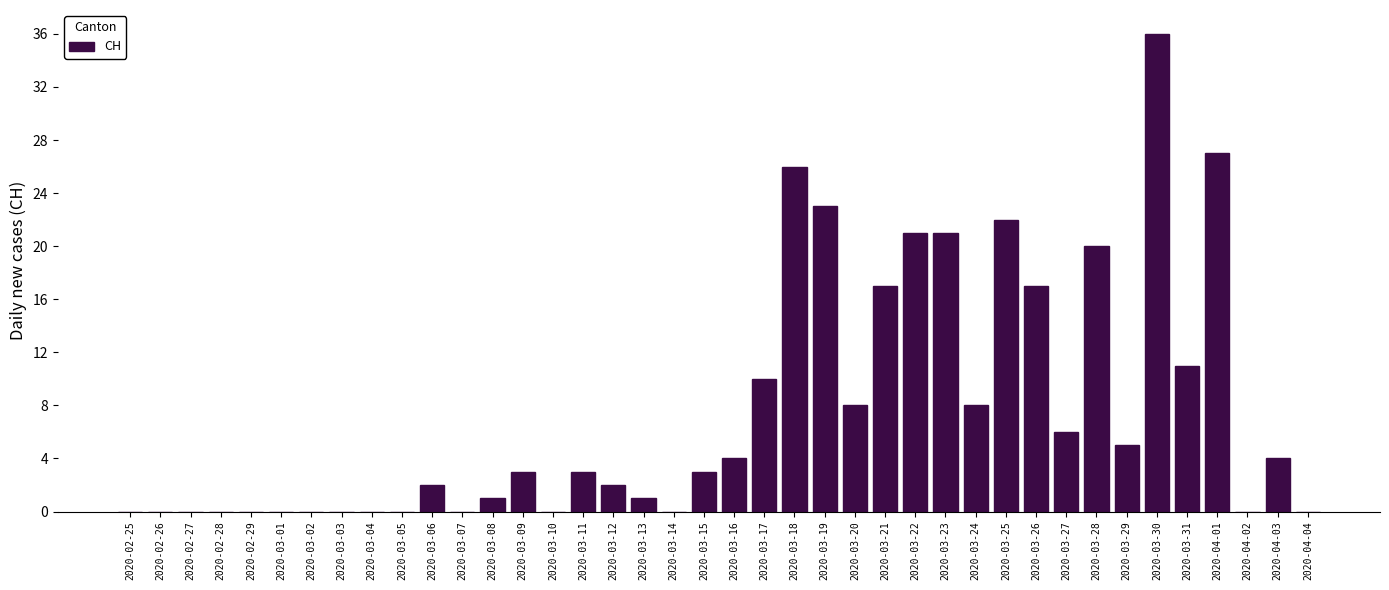

True or false: the data shows 27 at 2020-04-01.

True